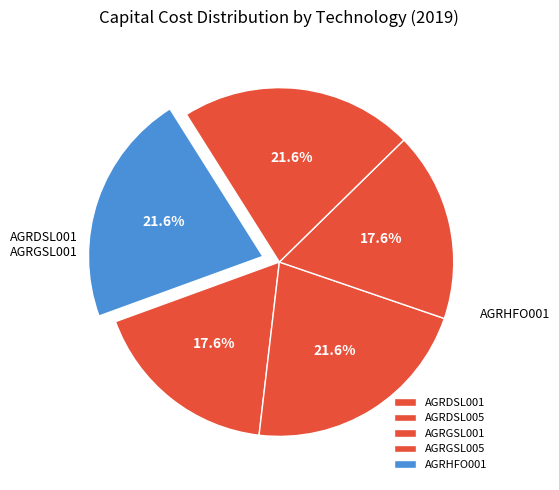

How many slices are in this pie chart?

5